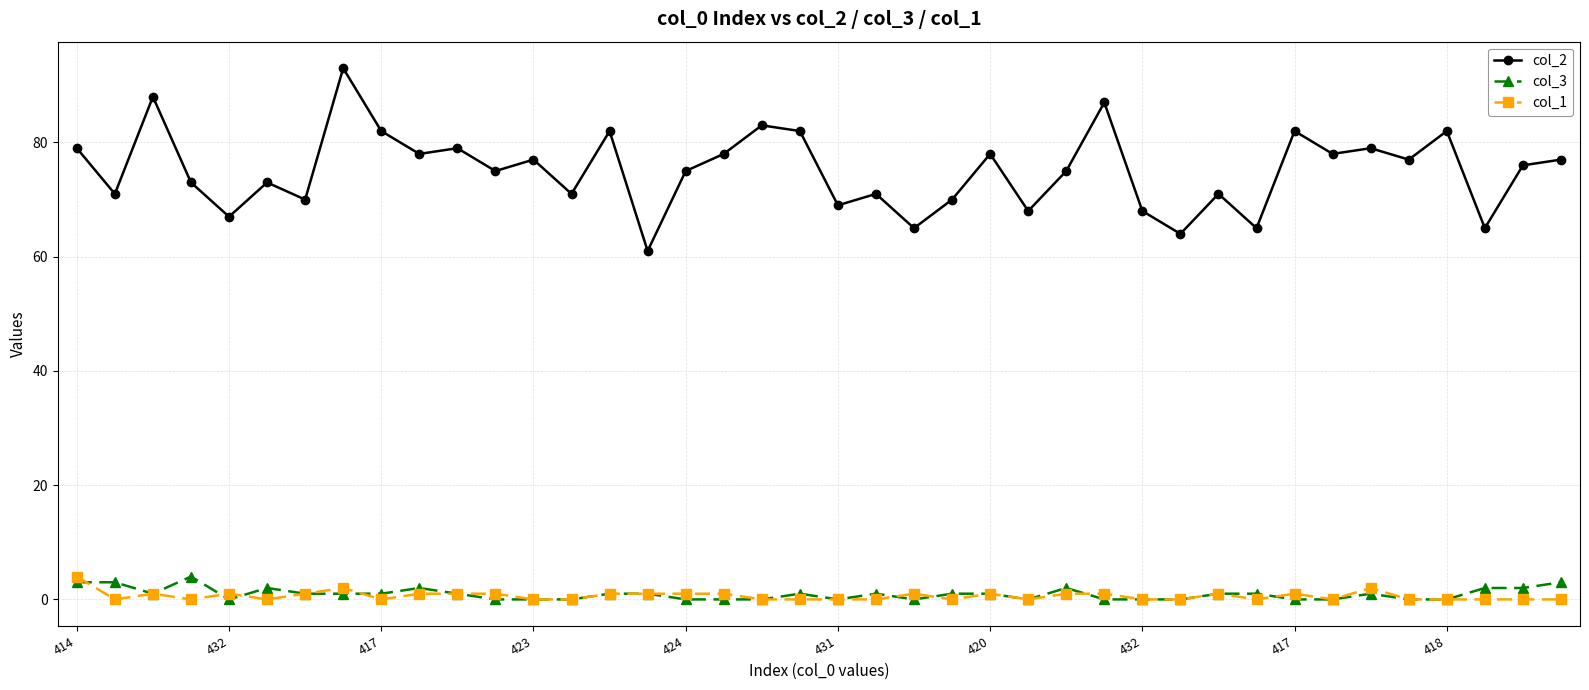

True or false: col_3 and col_2 cross at least once.

False